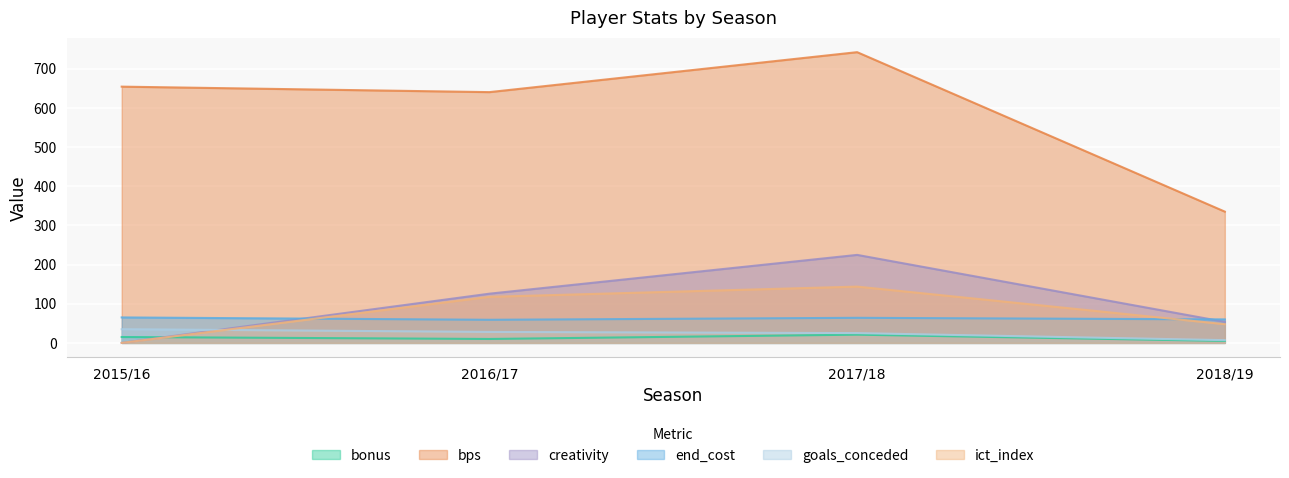

At which label does goals_conceded reach its minimum?

2018/19